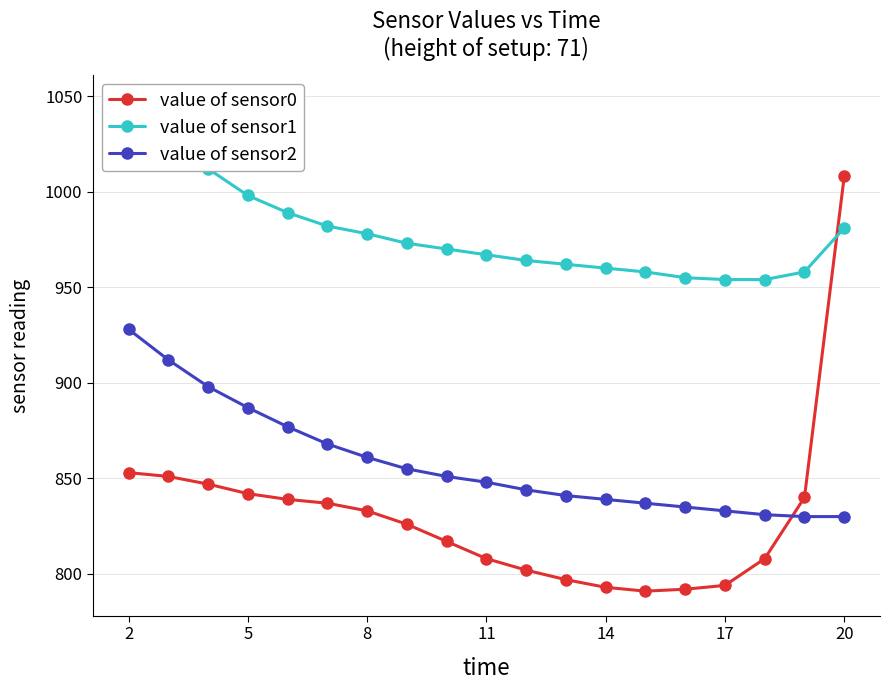

At which category is the sum across all series the highest?

2